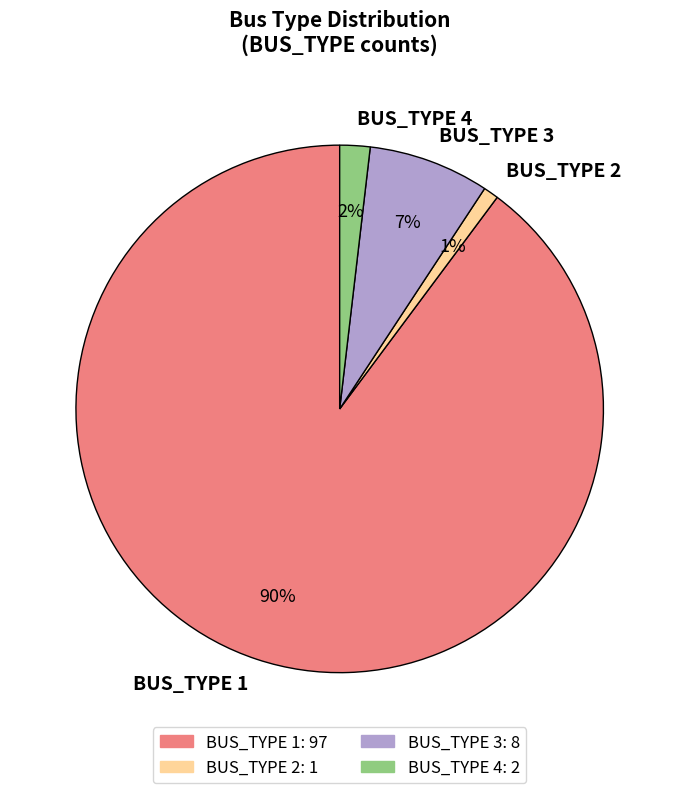

To the nearest percent, what portion does BUS_TYPE 4 represent?

2%